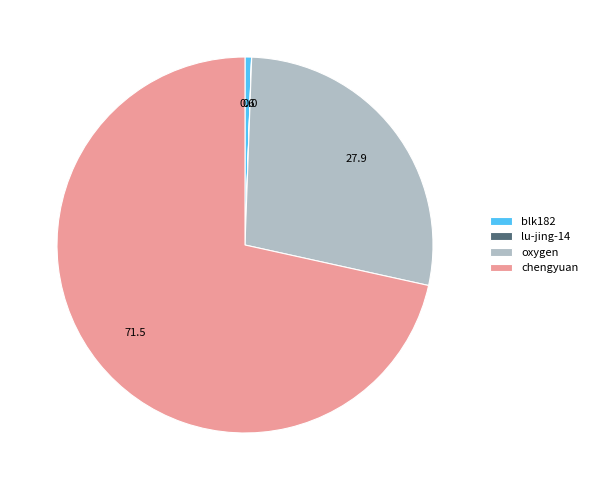

What is the ratio of the value at oxygen to the value at chengyuan?

0.4